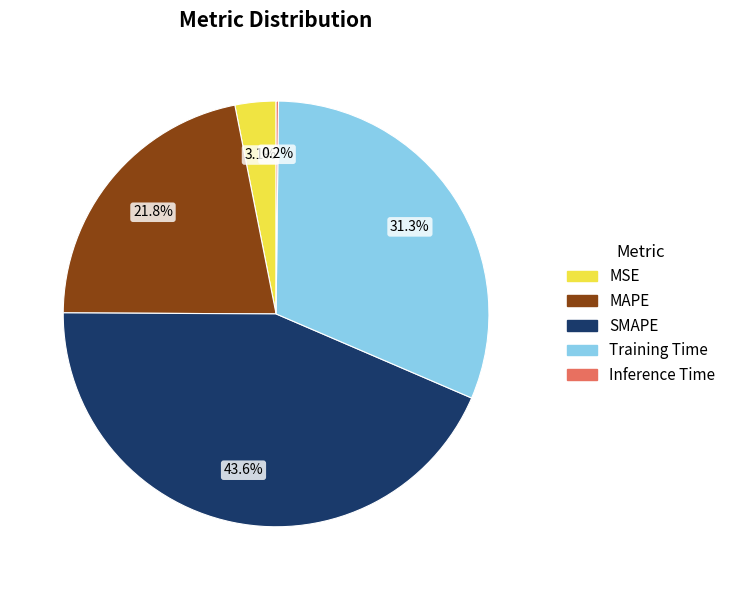

What portion of the pie excludes Training Time?

68.7%